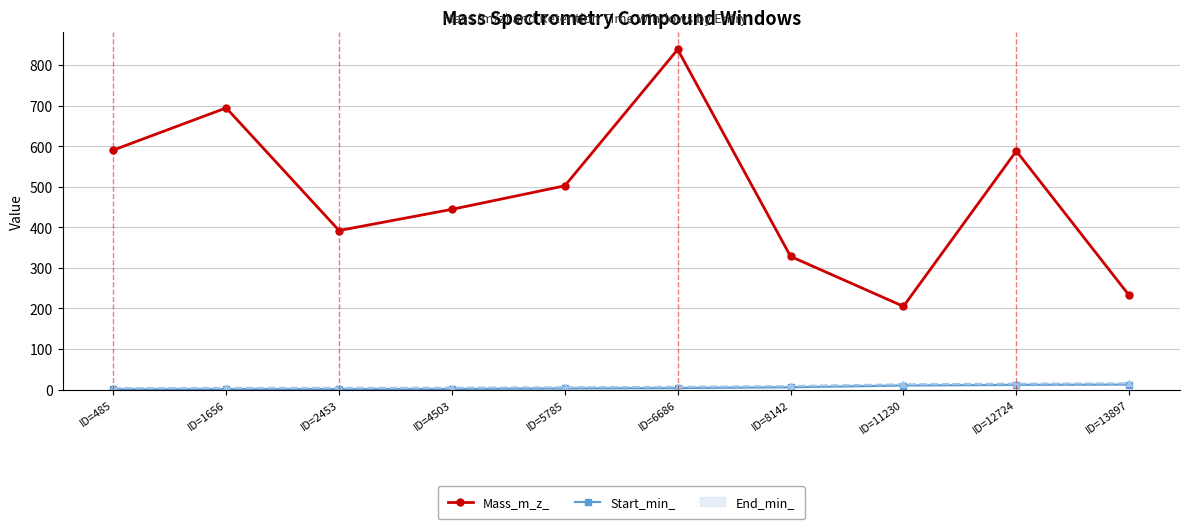

Between ID=11230 and ID=5785, which is larger?

ID=5785